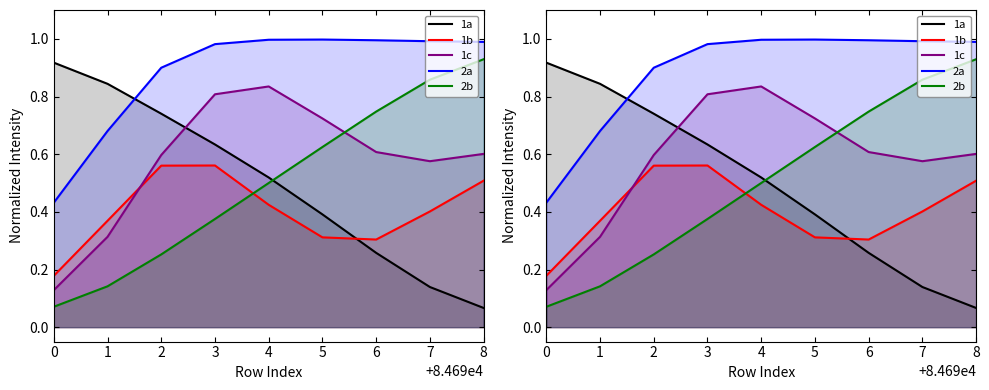

What is the difference between the highest and lowest values at 5?

0.7